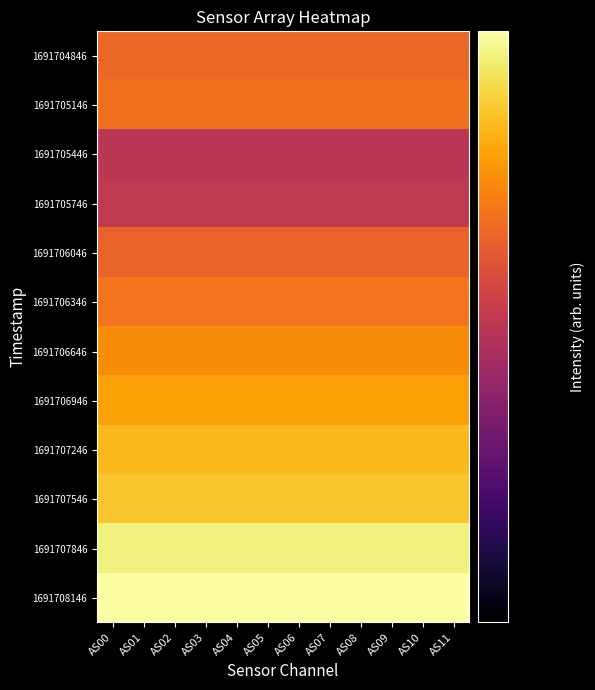

At AS11, list the series in order from smallest to largest.

1691705446, 1691705746, 1691706046, 1691704846, 1691705146, 1691706346, 1691706646, 1691706946, 1691707246, 1691707546, 1691707846, 1691708146